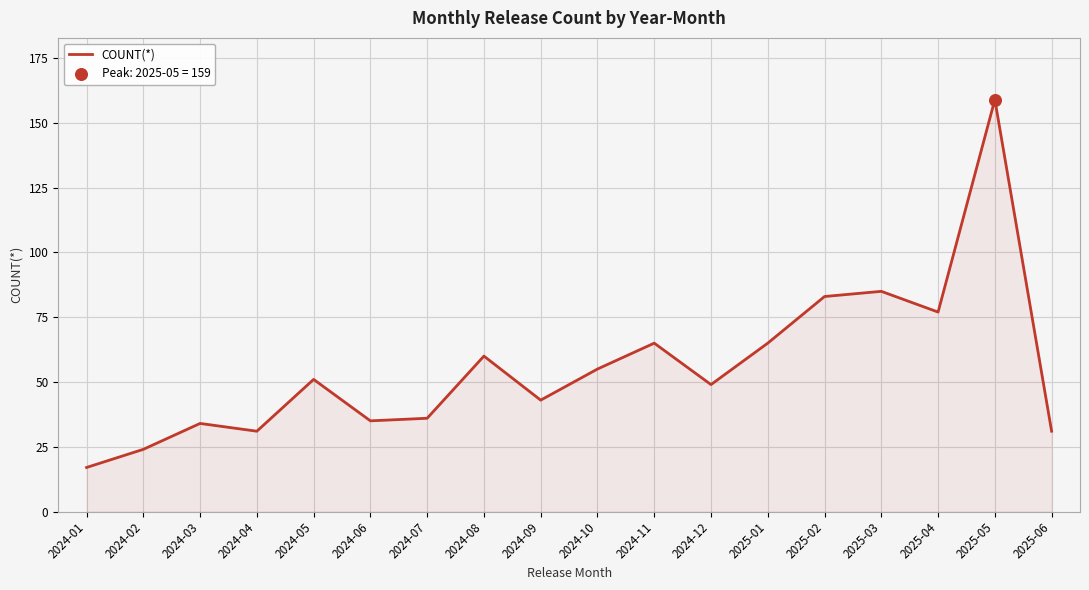

What is the change in value from 2025-04 to 2025-06?

-46